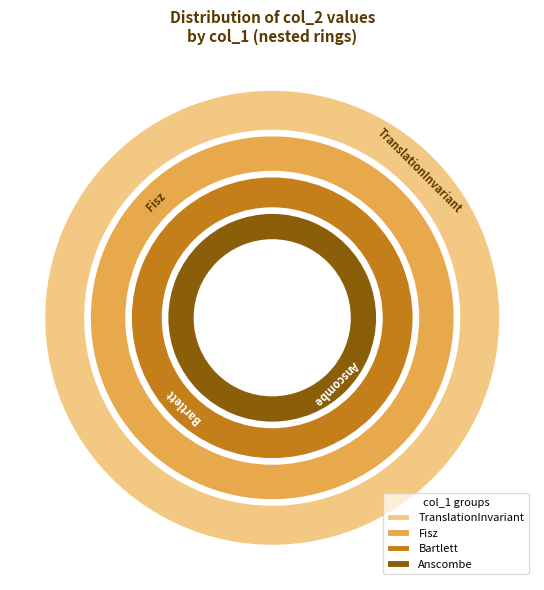

Which category has the biggest portion of the pie?

TranslationInvariant